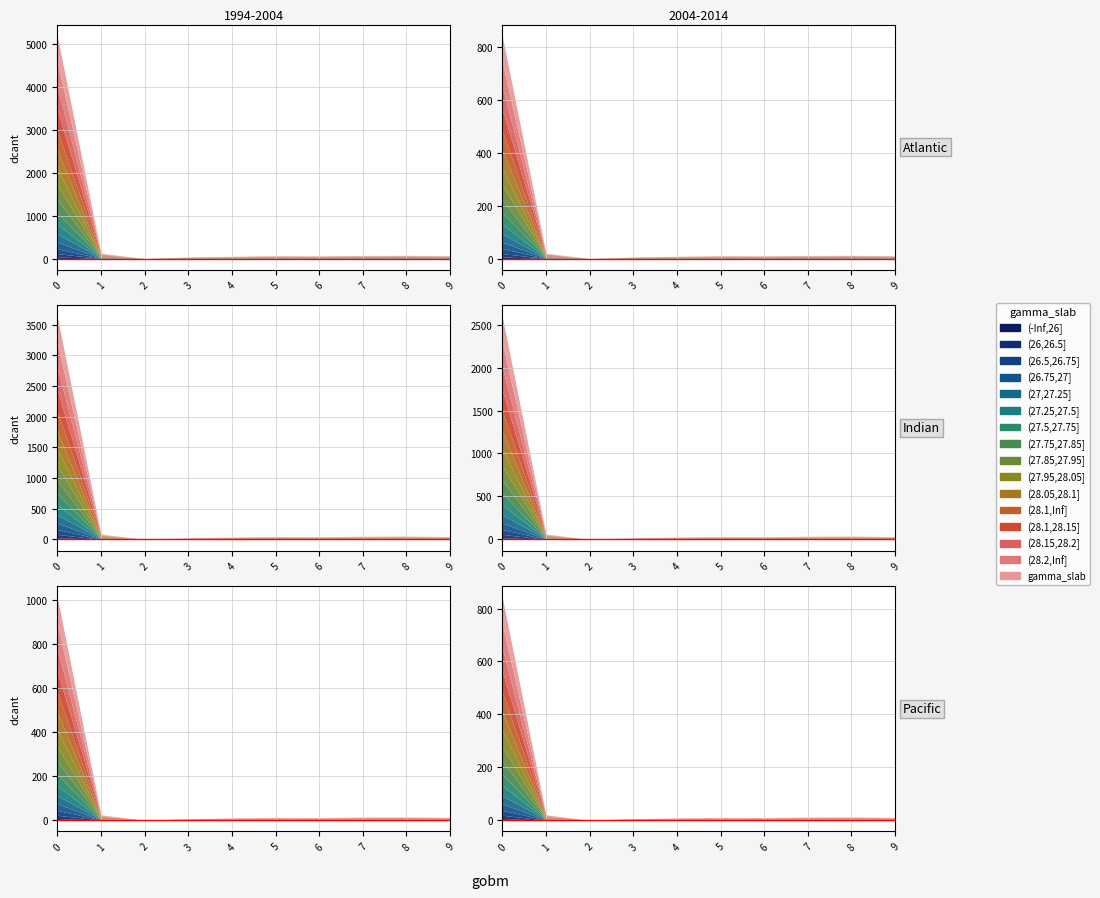

True or false: values has a value of 123 at 5.

True